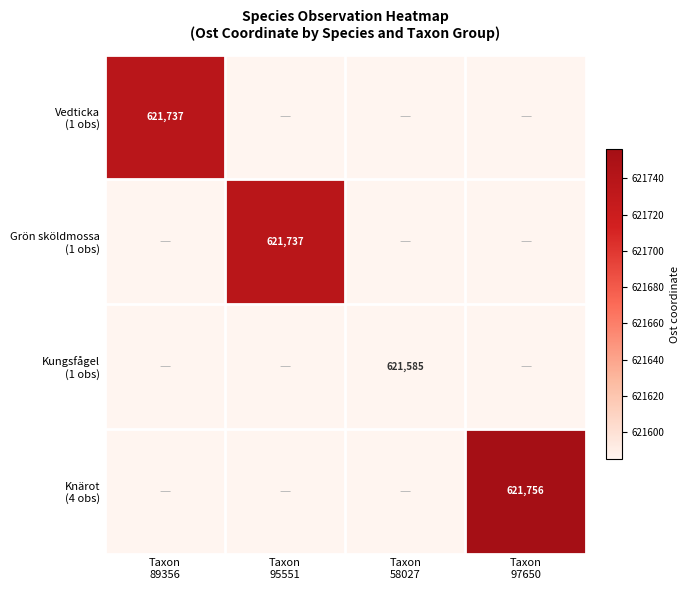

What is the maximum value for Vedticka (1 obs)?

621736.7